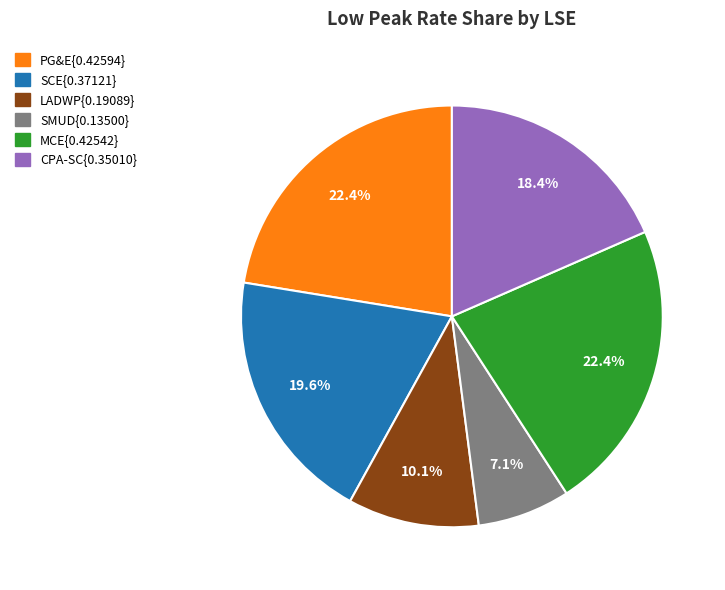

Is there a majority slice in this chart?

No